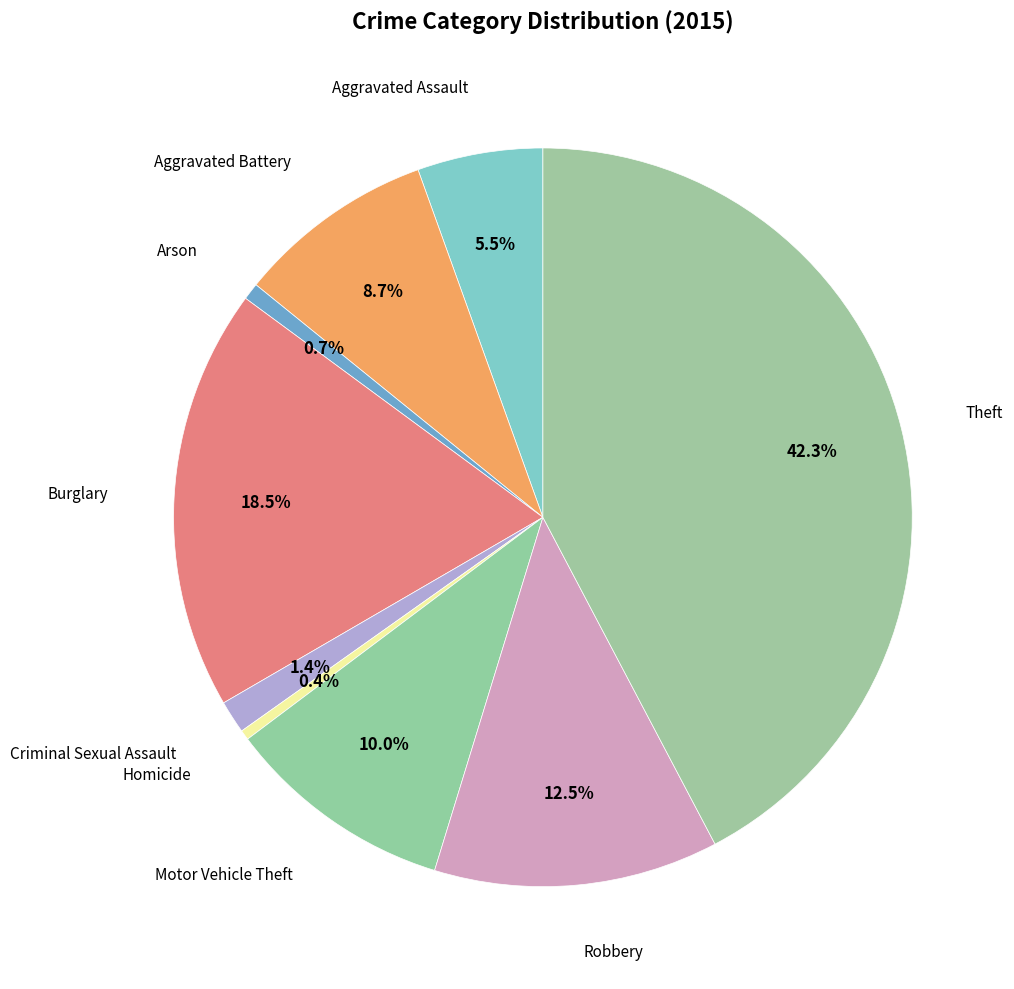

Count the number of slices in the pie.

9